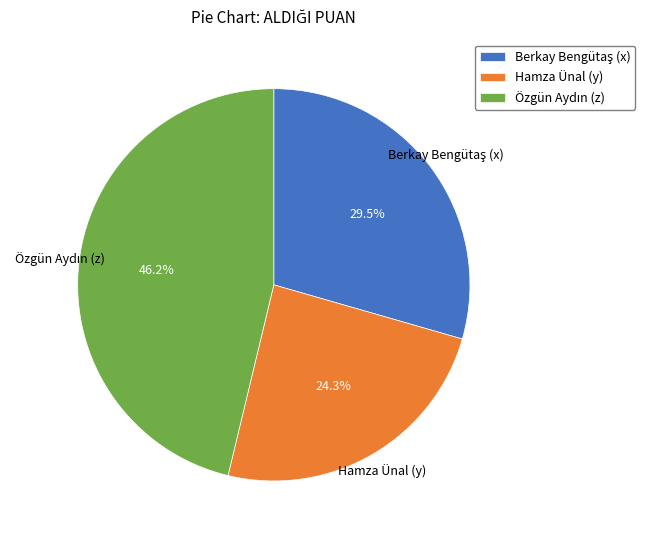

Is there a majority slice in this chart?

No